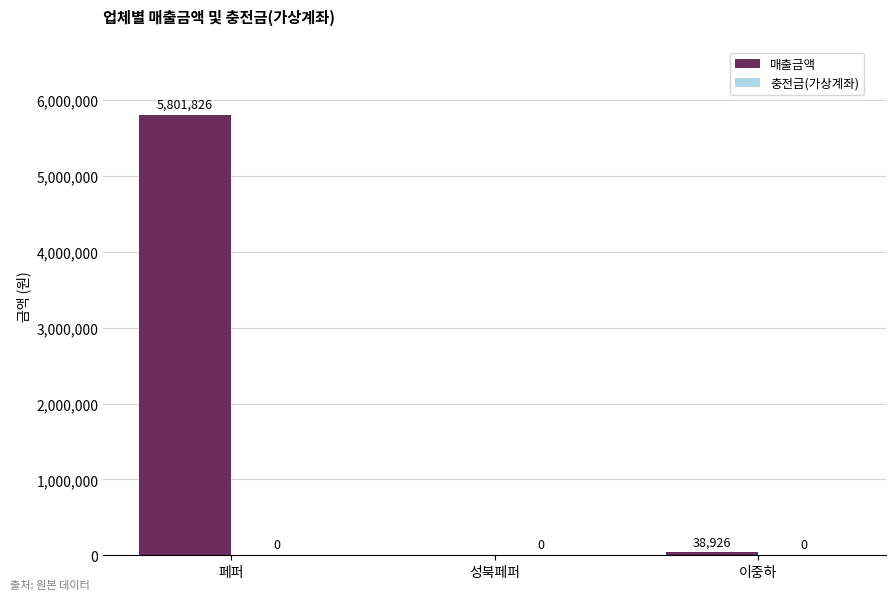

How many series are shown in this chart?

1